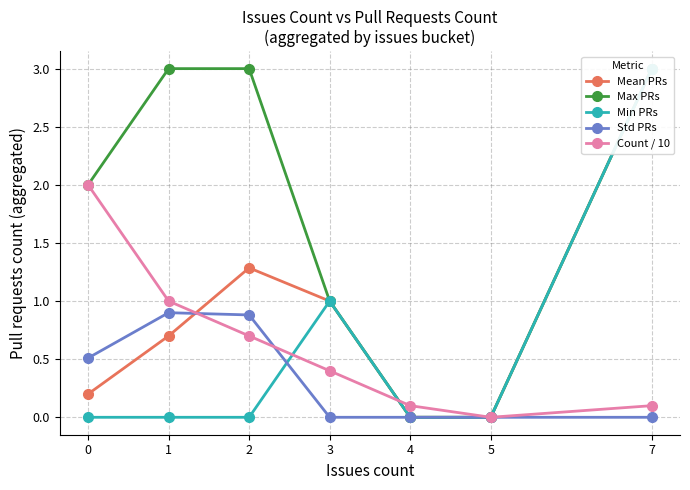

What are all the series names shown in the legend?

Mean PRs, Max PRs, Min PRs, Std PRs, Count / 10